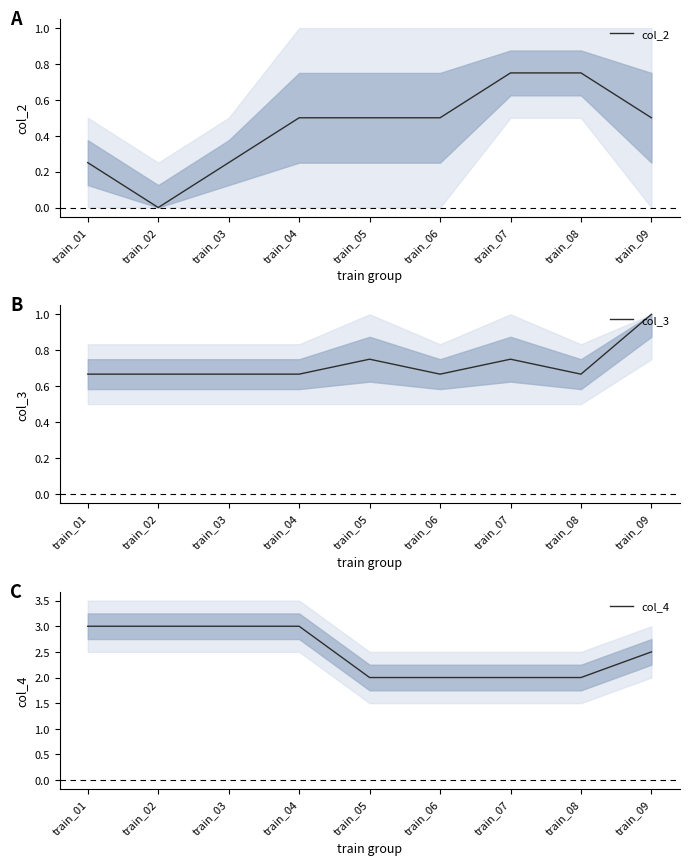

Count the col_3 values in the range 0 to 1.

9